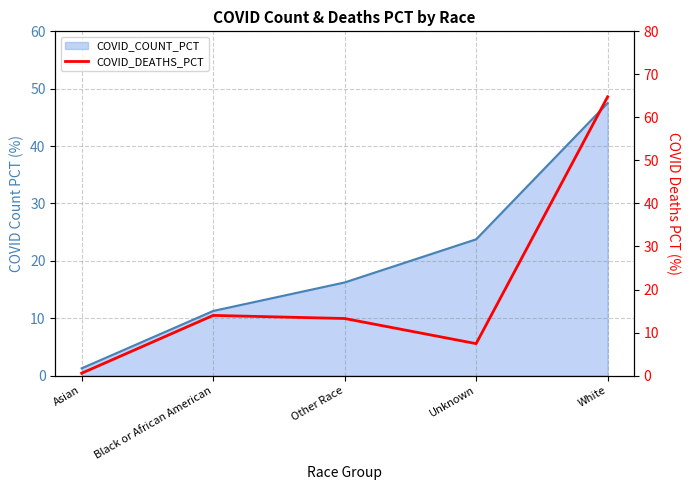

Is it true that the value at Other Race is 8.8?

False